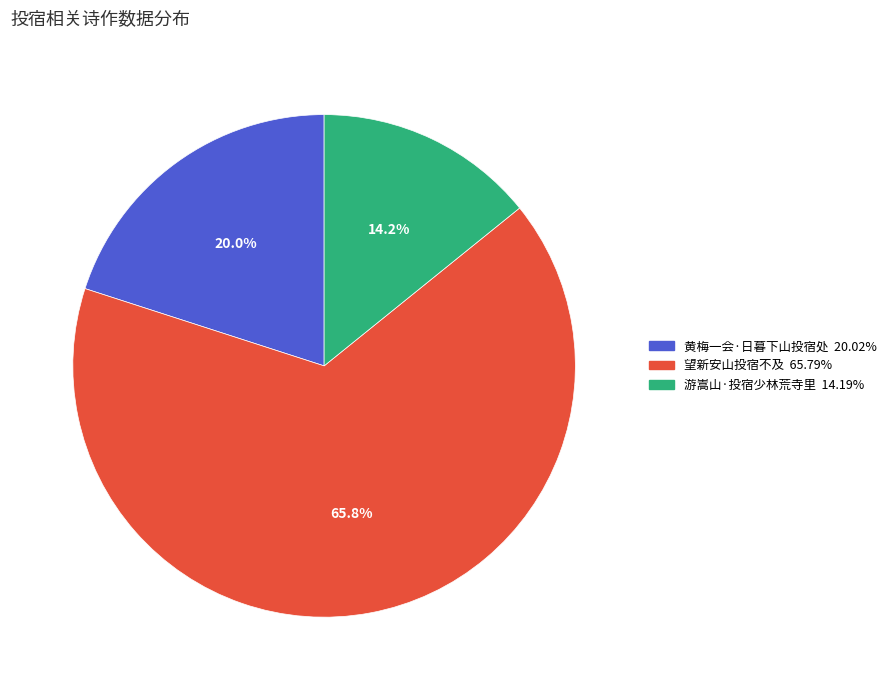

To the nearest percent, what is the difference between the largest and smallest slice percentages?

52%